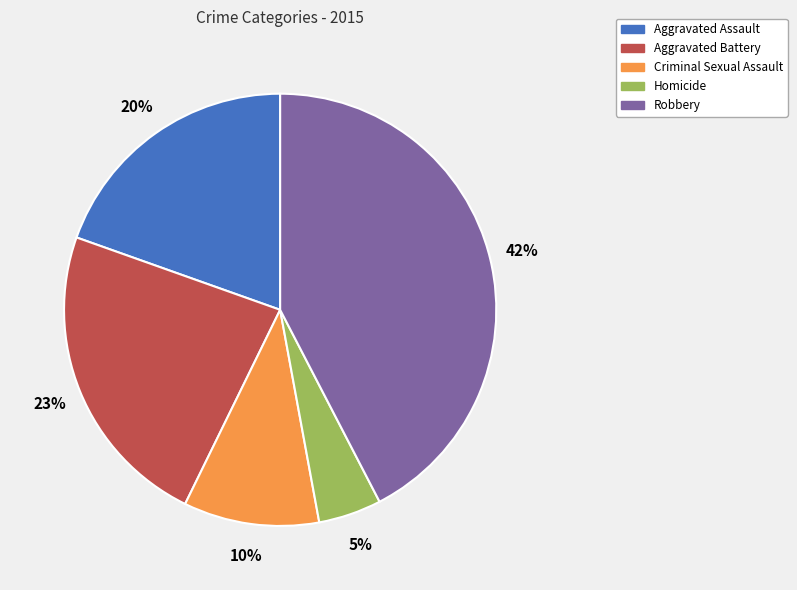

Is there a majority slice in this chart?

No